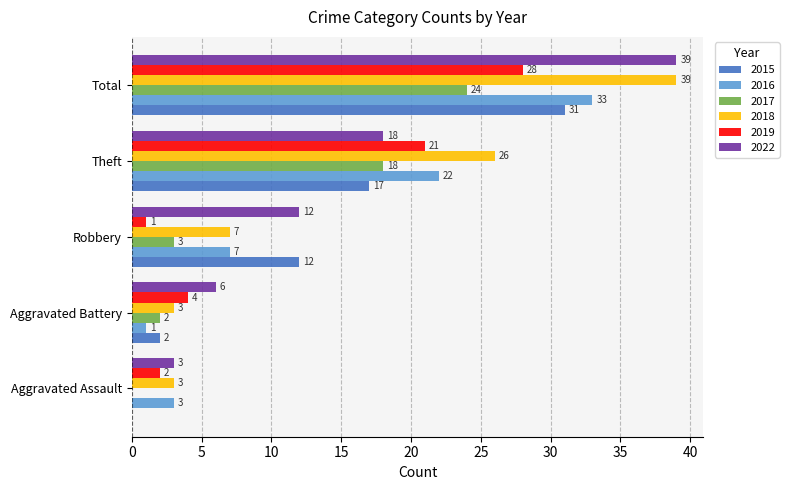

What is the highest value of the 2019 series?

28